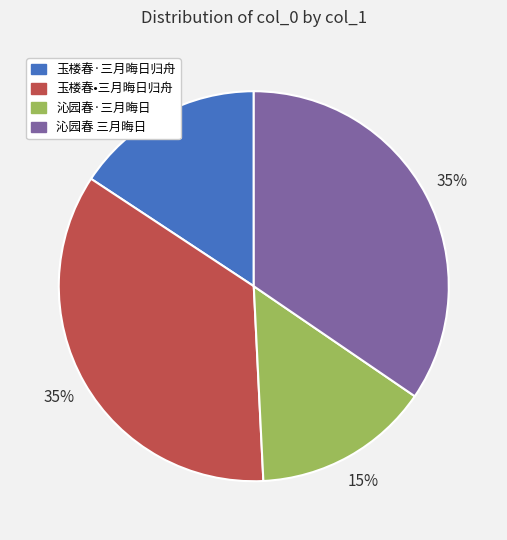

Combined, do 沁园春·三月晦日 and 玉楼春•三月晦日归舟 account for over 50%?

No